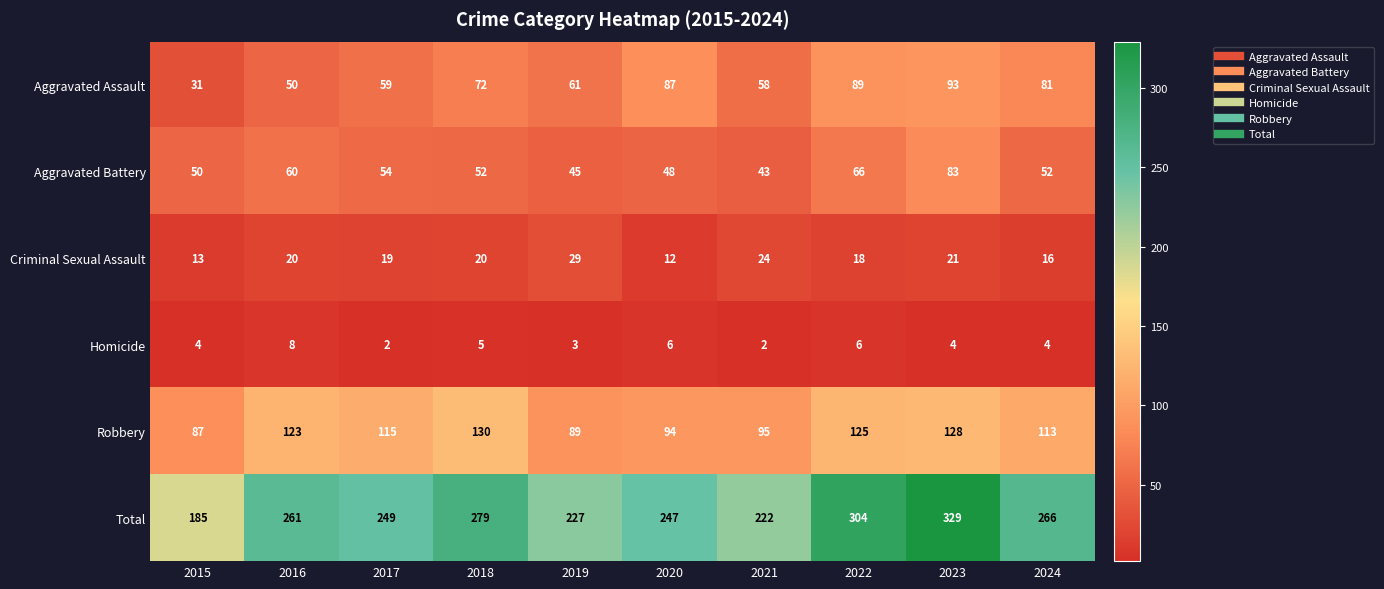

What is the maximum value shown in the chart?

329